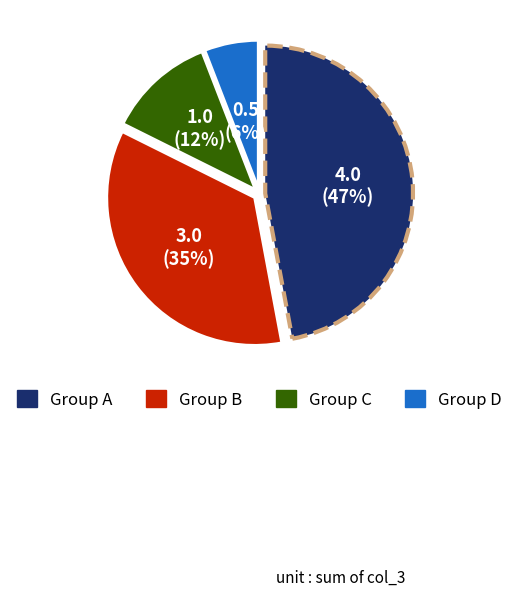

How many slices are in this pie chart?

4